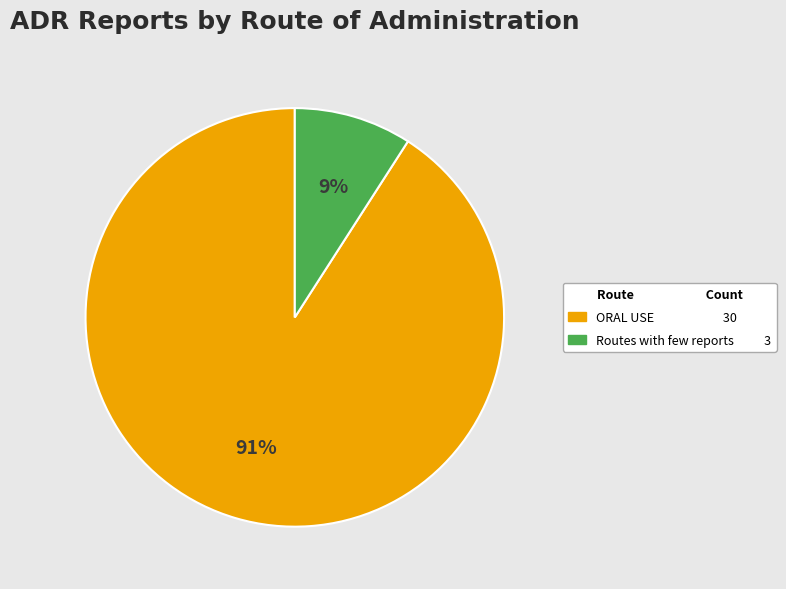

Which category has the biggest portion of the pie?

ORAL USE